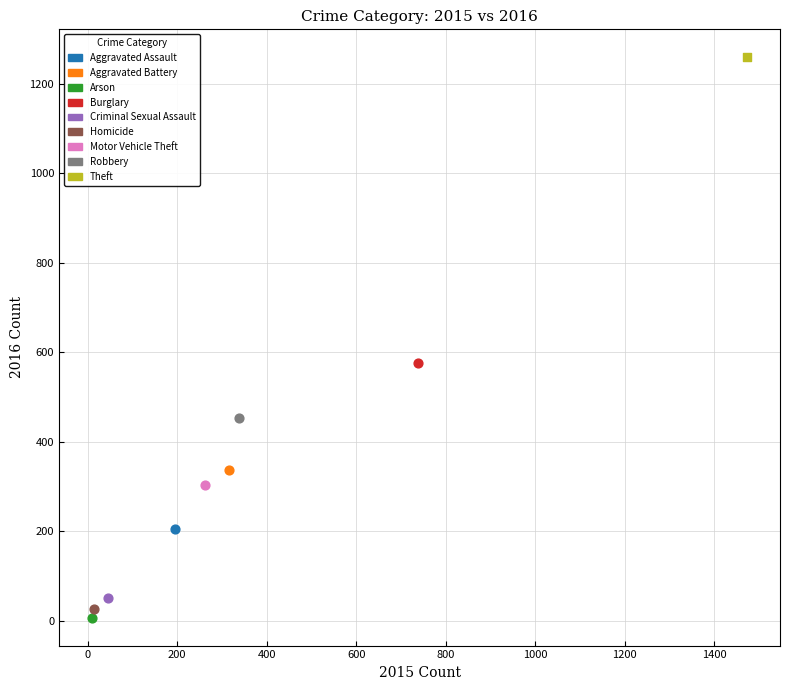

Which series reaches the minimum Y coordinate?

Arson